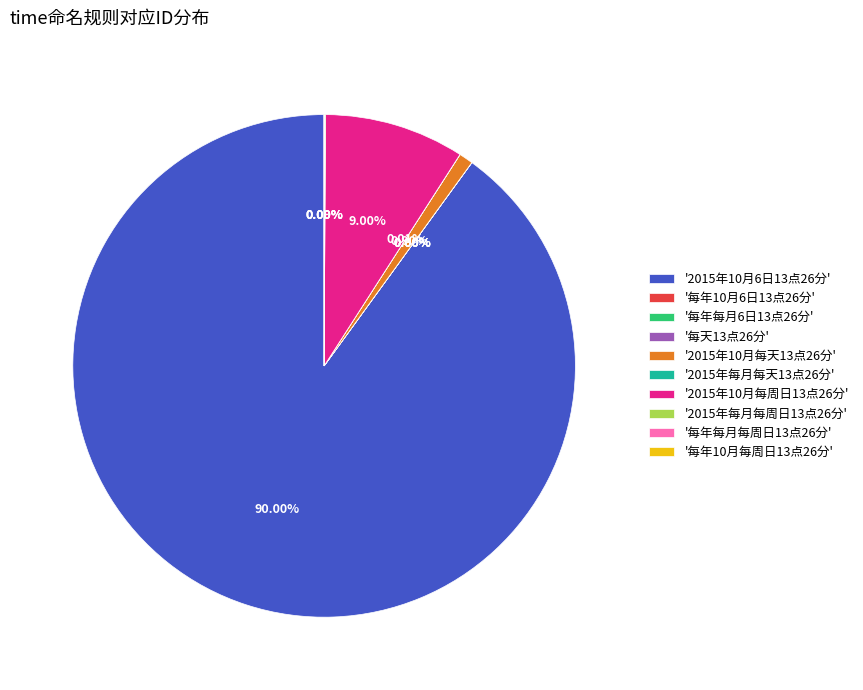

What is the change in value from 每年10月6日13点26分 to 每天13点26分?

-10060000